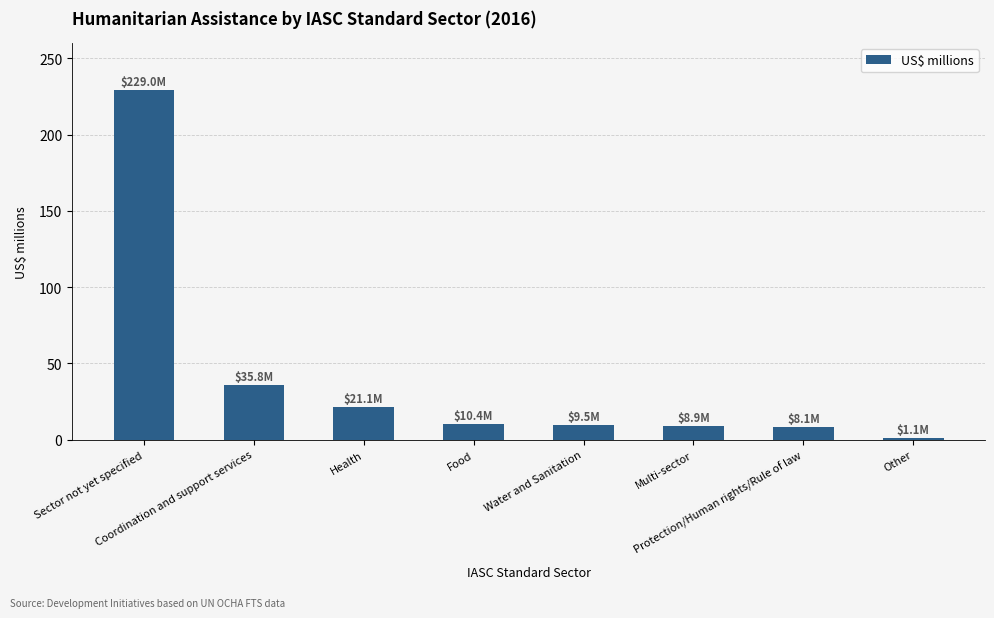

At which label does the data first exceed 10?

Sector not yet specified